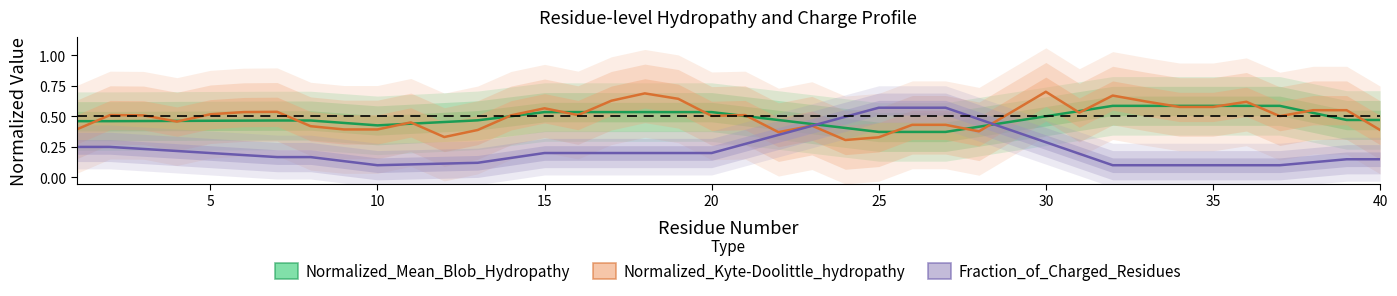

What is the spread (max minus min) of values at 14?

0.4